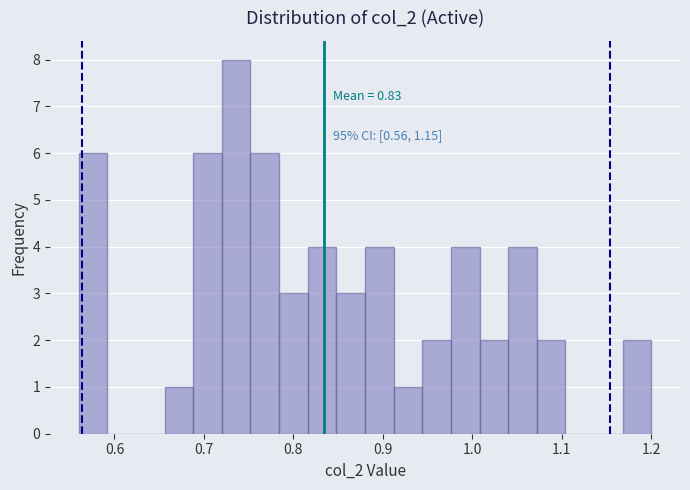

Read against the x-axis, roughly where is the centre of the tallest bar?

0.74